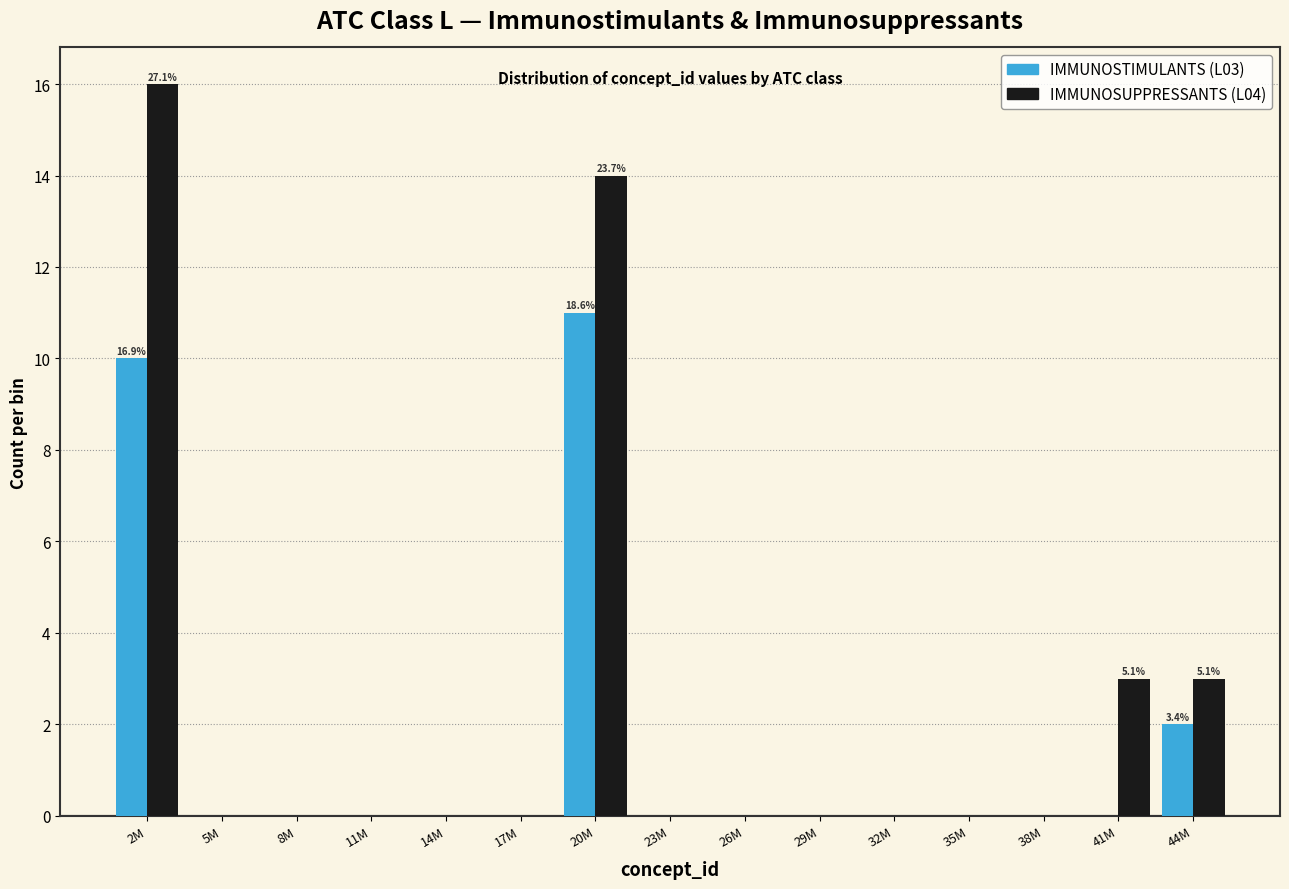

Reading right to left, what are all the values shown in this chart?

IMMUNOSTIMULANTS: 44M=2	41M=0	38M=0	35M=0	32M=0	29M=0	26M=0	23M=0	20M=11	17M=0	14M=0	11M=0	8M=0	5M=0	2M=10
IMMUNOSUPPRESSANTS: 44M=3	41M=3	38M=0	35M=0	32M=0	29M=0	26M=0	23M=0	20M=14	17M=0	14M=0	11M=0	8M=0	5M=0	2M=16